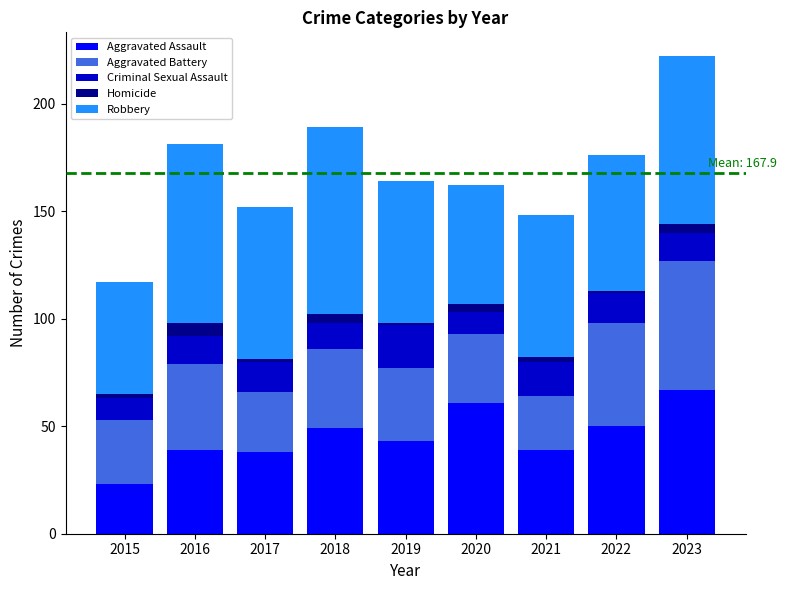

At which category is the sum across all series the highest?

2023